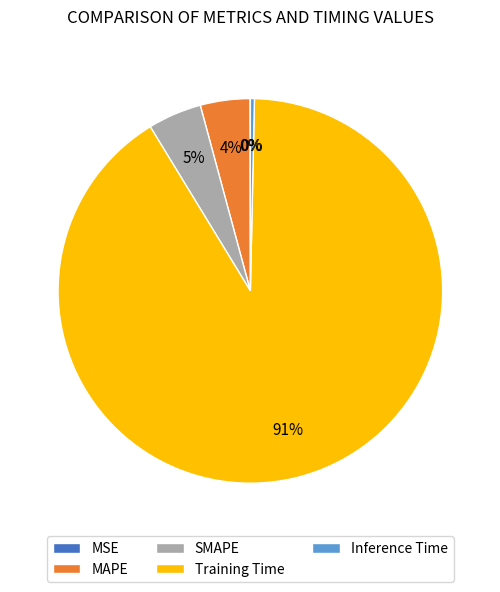

Combined, do MAPE and Training Time account for over 50%?

Yes